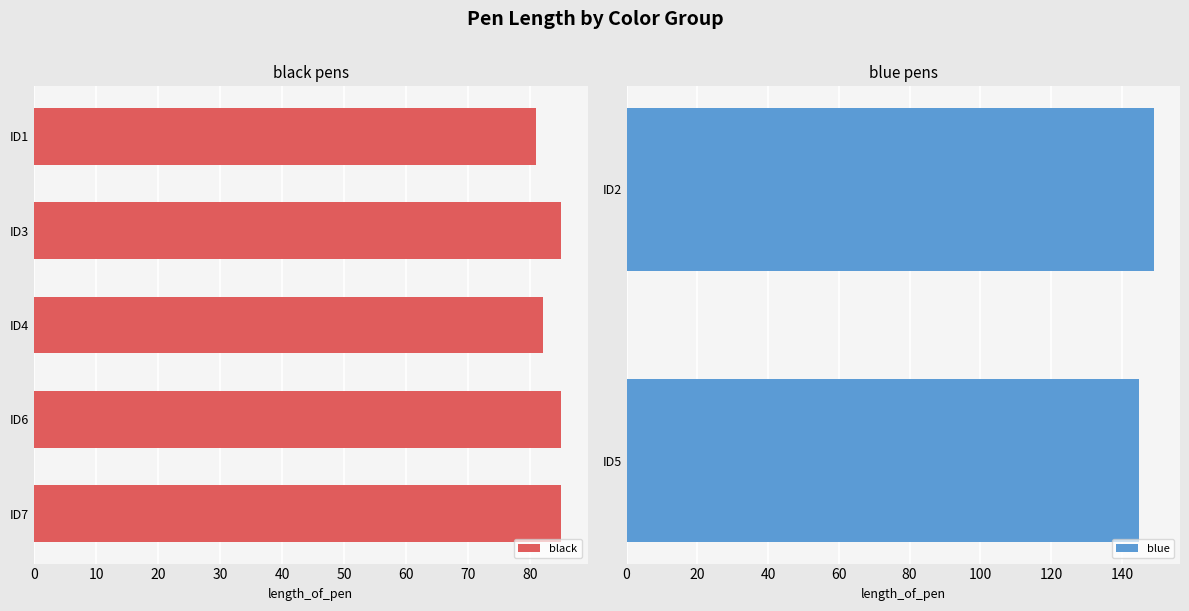

True or false: black has a value of 131 at ID4.

False